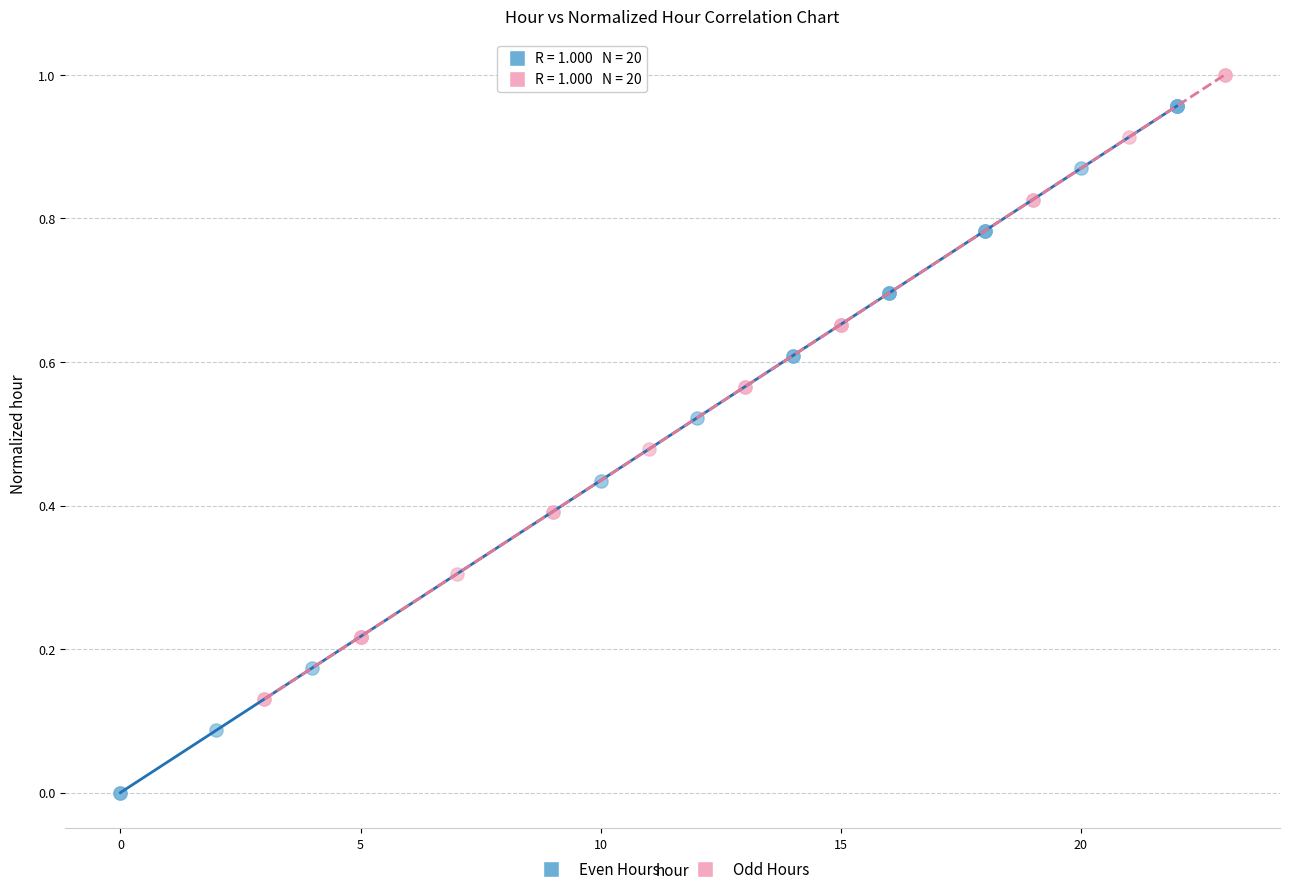

Which series has the largest Y range (max minus min)?

Even Hours